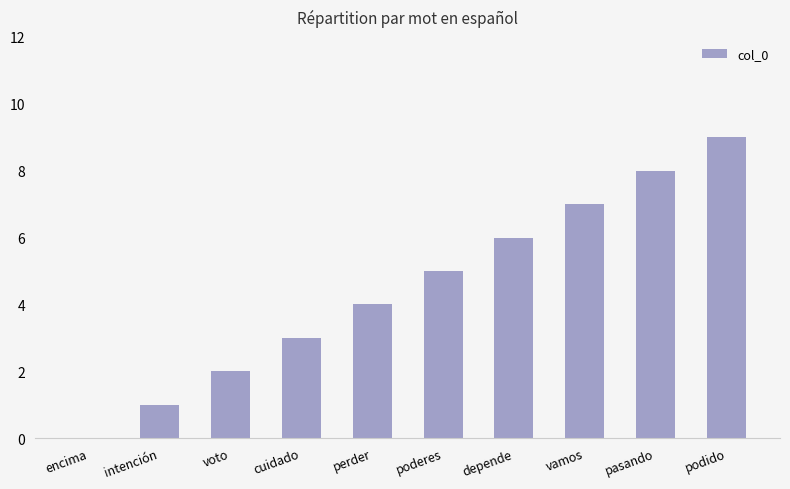

Reading left to right, what are all the values shown in this chart?

encima=0	intención=1	voto=2	cuidado=3	perder=4	poderes=5	depende=6	vamos=7	pasando=8	podido=9